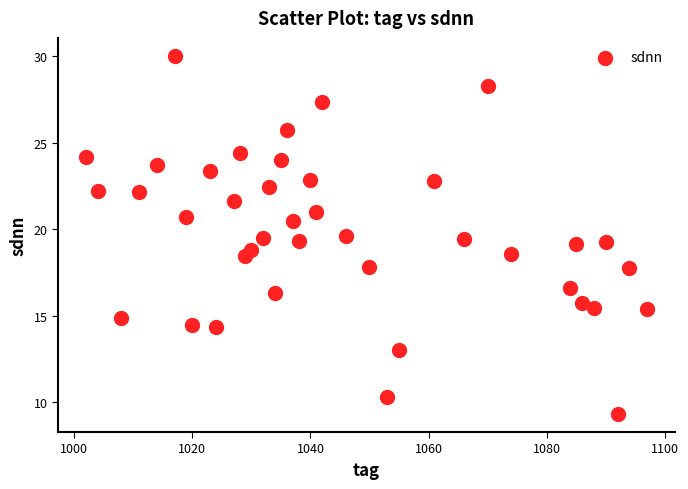

What is the range of Y values (max minus min)?

20.7